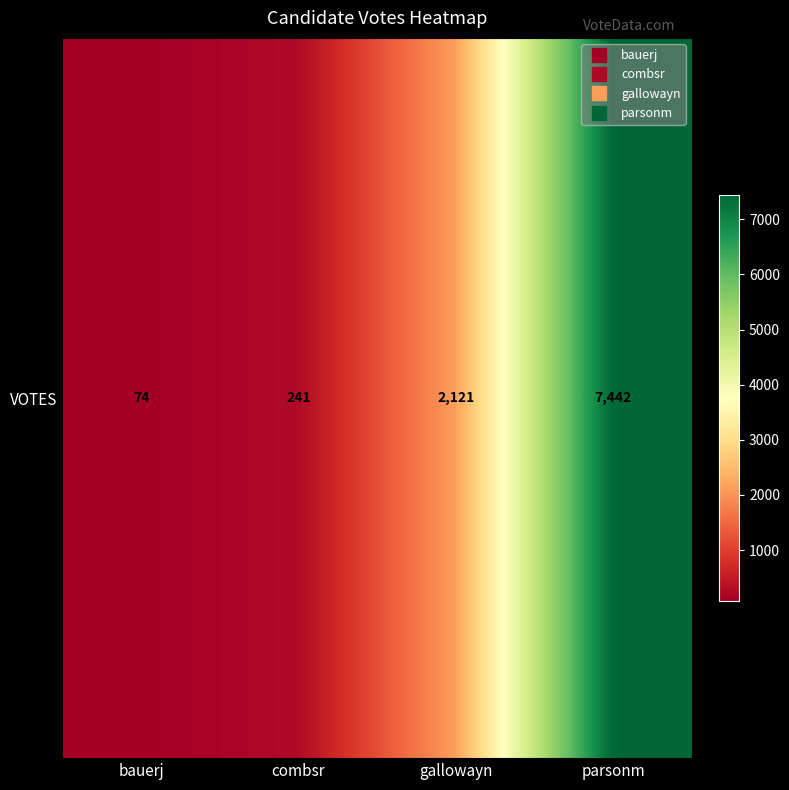

What is the difference between the maximum and minimum values?

7368